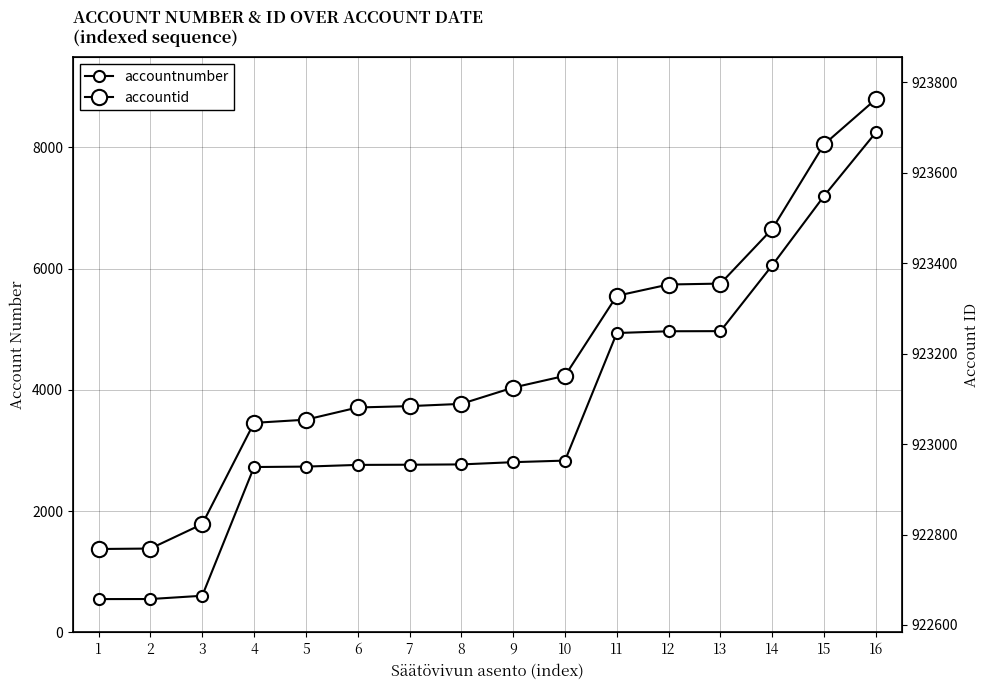

Reading left to right, what are all the values shown in this chart?

accountnumber: 1=550	2=551	3=605	4=2728	5=2735	6=2763	7=2766	8=2771	9=2808	10=2834	11=4938	12=4967	13=4969	14=6055	15=7199	16=8247
accountid: 1=922768	2=922769	3=922823	4=923047	5=923054	6=923081	7=923084	8=923089	9=923125	10=923151	11=923328	12=923353	13=923355	14=923476	15=923663	16=923763